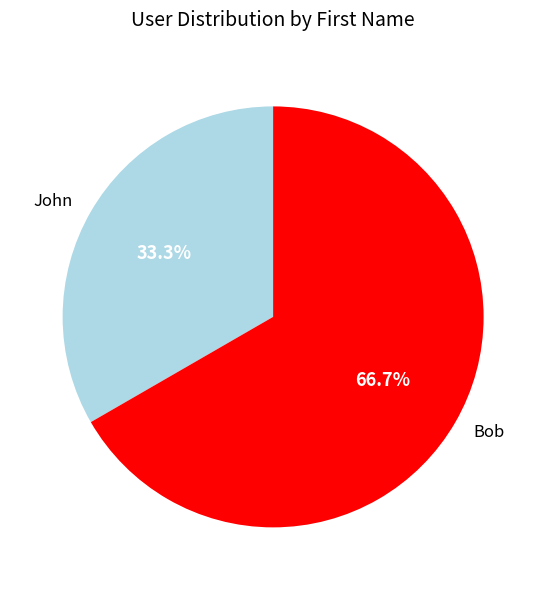

True or false: Bob accounts for 67% of the total.

True